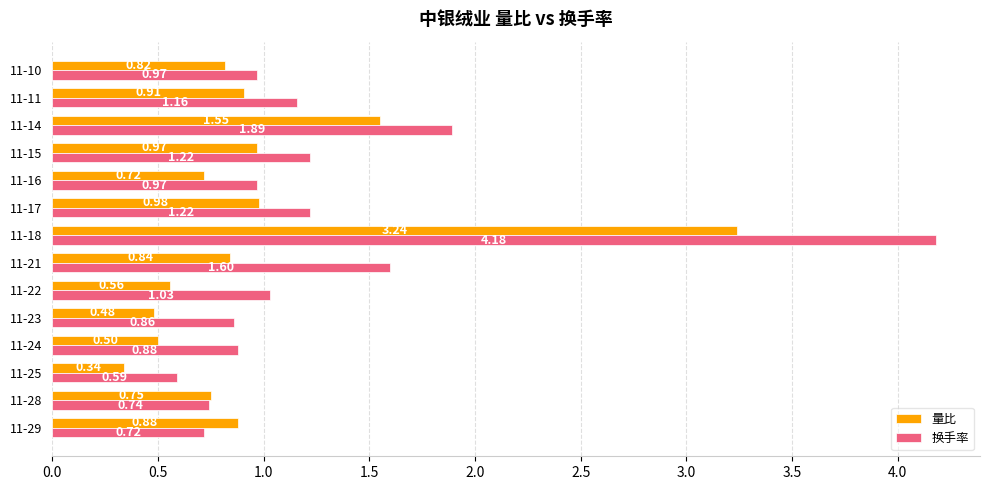

List the series in order of their peak value, highest first.

换手率, 量比